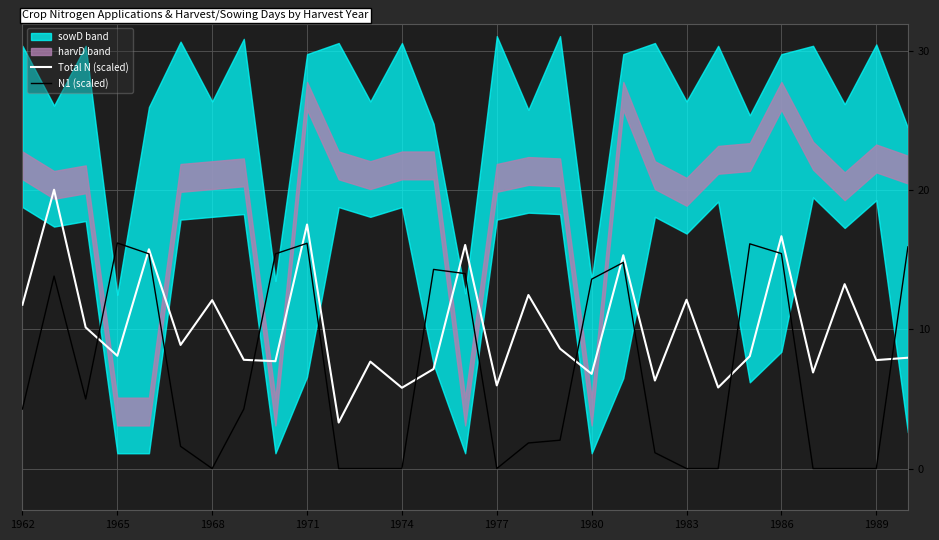

Reading left to right, list all the values displayed in this chart.

Total N (scaled): 11.8	20.1	10.2	8.1	15.8	8.9	12.1	7.8	7.7	17.6	3.3	7.7	5.8	7.2	16.1	6.0	12.5	8.6	6.8	15.3	6.3	12.1	5.8	8.1	16.7	6.9	13.3	7.8	8.0
N1 (scaled): 4.3	13.8	5.0	16.2	15.4	1.6	0.0	4.3	15.4	16.2	0.0	0.0	0.0	14.3	14.0	0.0	1.8	2.0	13.6	14.8	1.1	0.0	0.0	16.2	15.5	0.0	0.0	0.0	15.9